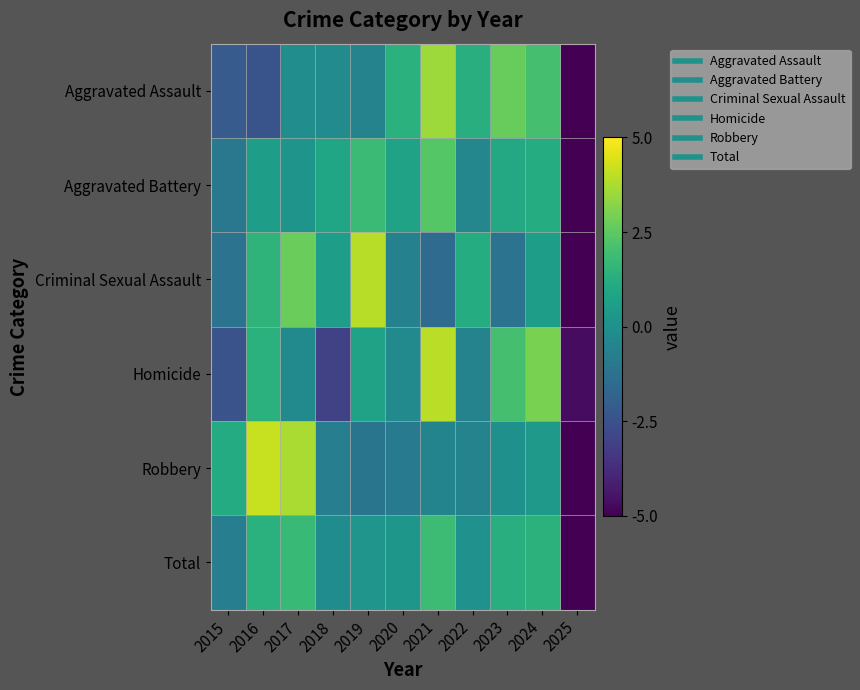

What is the spread (max minus min) of values at 2015?

3.6